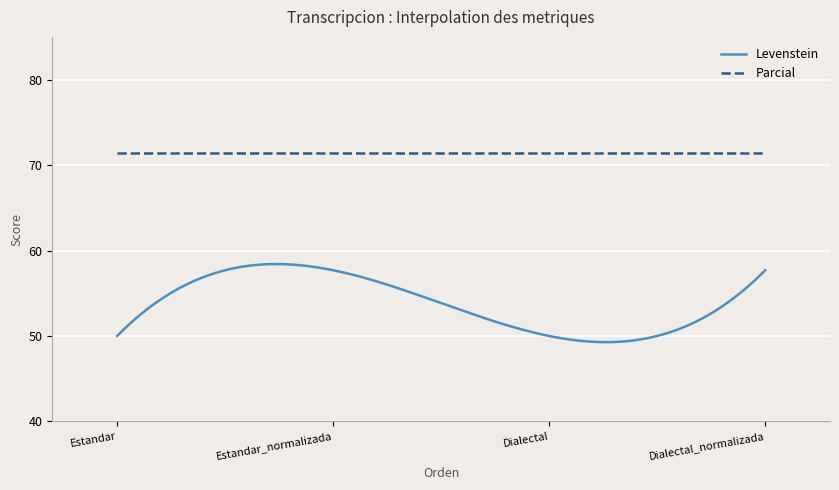

Which series has the largest total across all categories?

Parcial